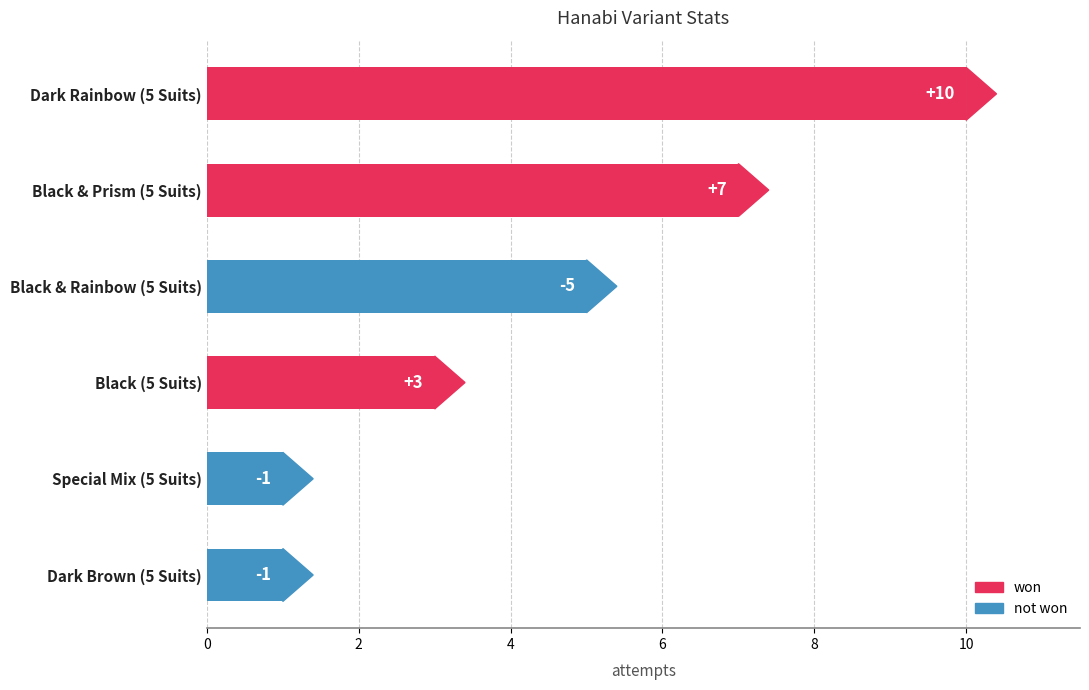

How many data points does each series have?

6